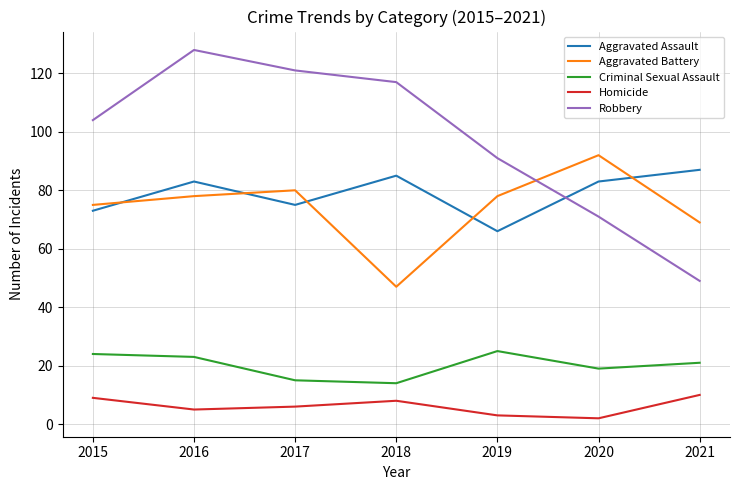

What is the difference between the highest and lowest values at 2015?

95